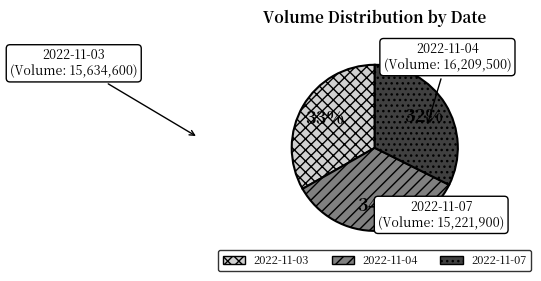

Count the number of slices in the pie.

3